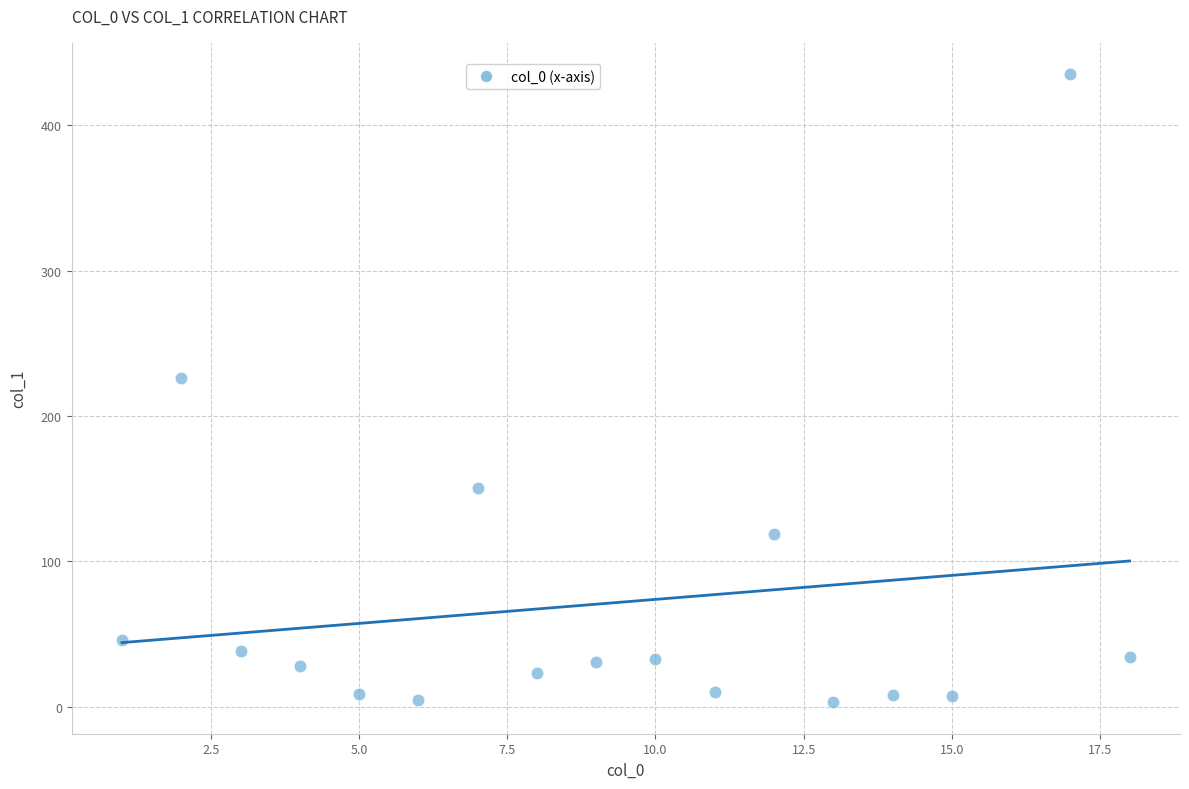

What Y value in the scatter plot is closest to 219?

226.0